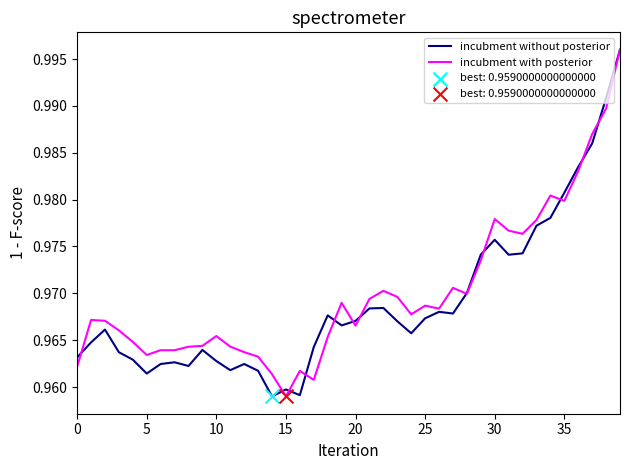

Is this an area chart (filled region under the line)?

No